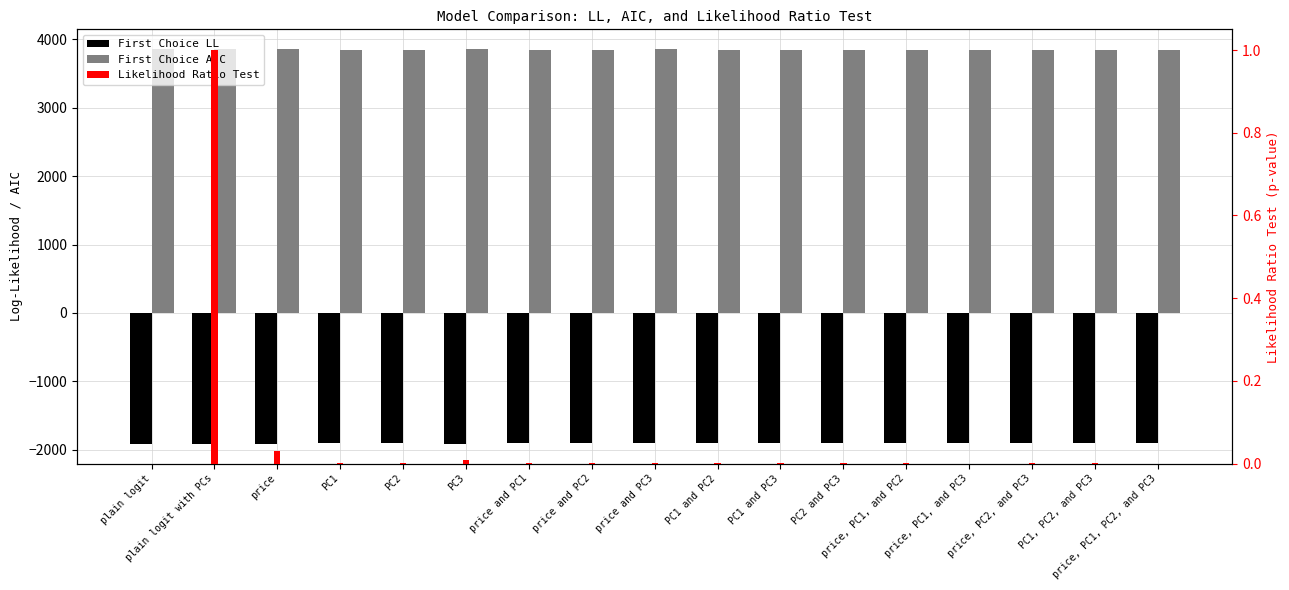

At which label does First Choice AIC first exceed 3850?

plain logit